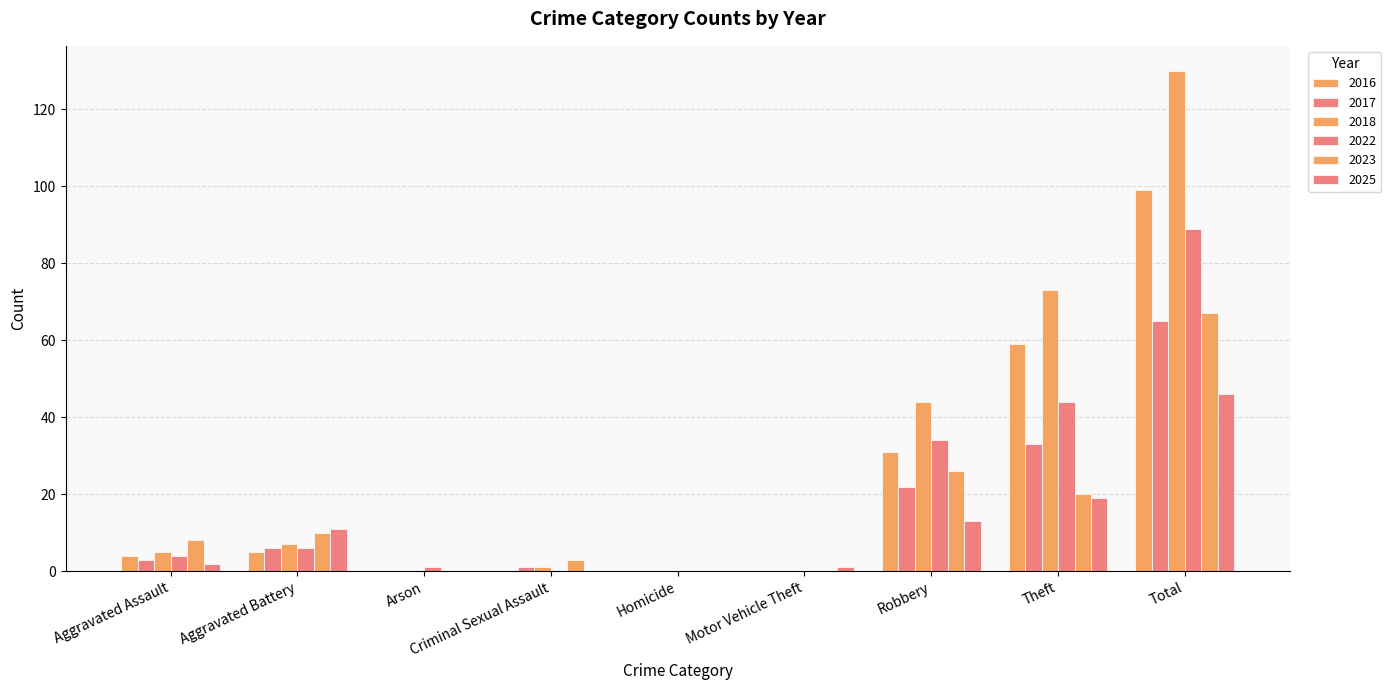

How many series are shown in this chart?

6